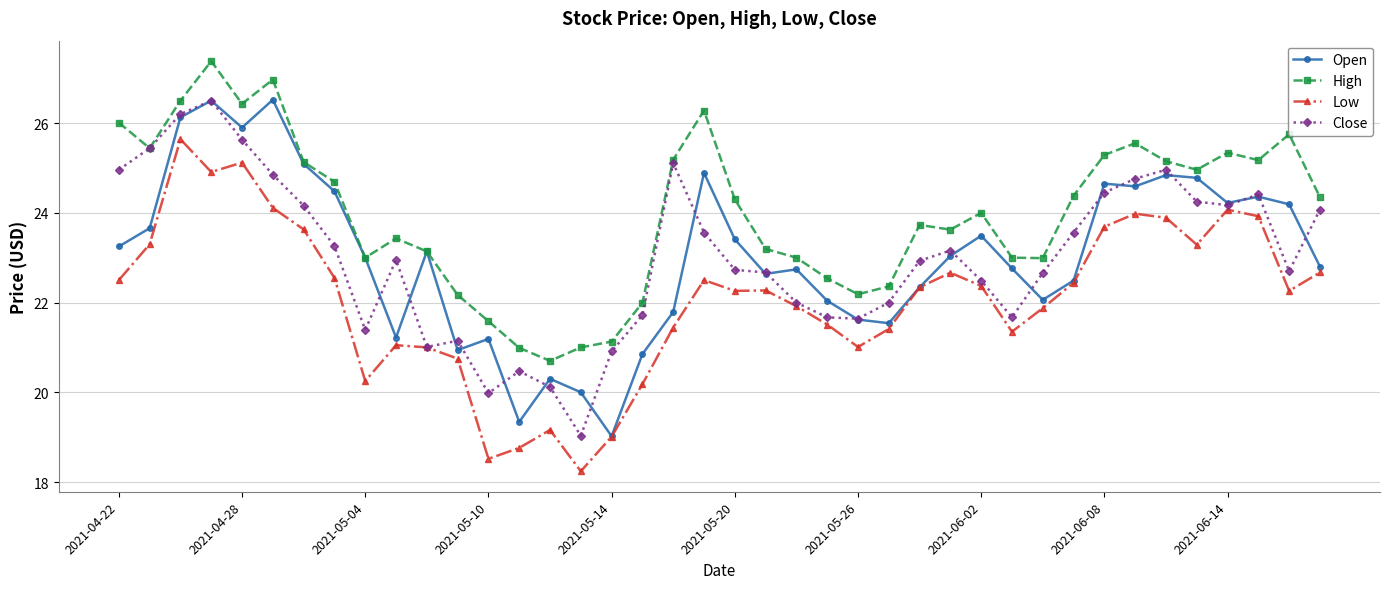

What is the highest value of the Open series?

26.5